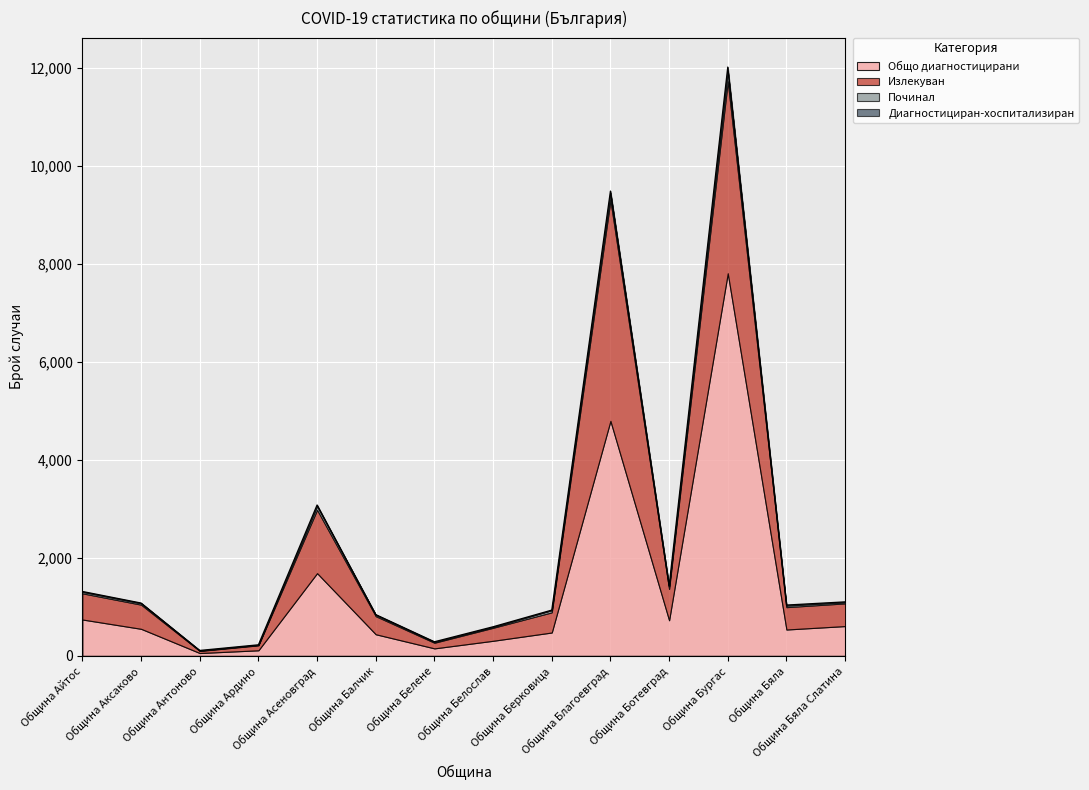

Rank the series at Община Айтос from lowest to highest value.

Диагностициран-хоспитализиран, Починал, Излекуван, Общо диагностицирани